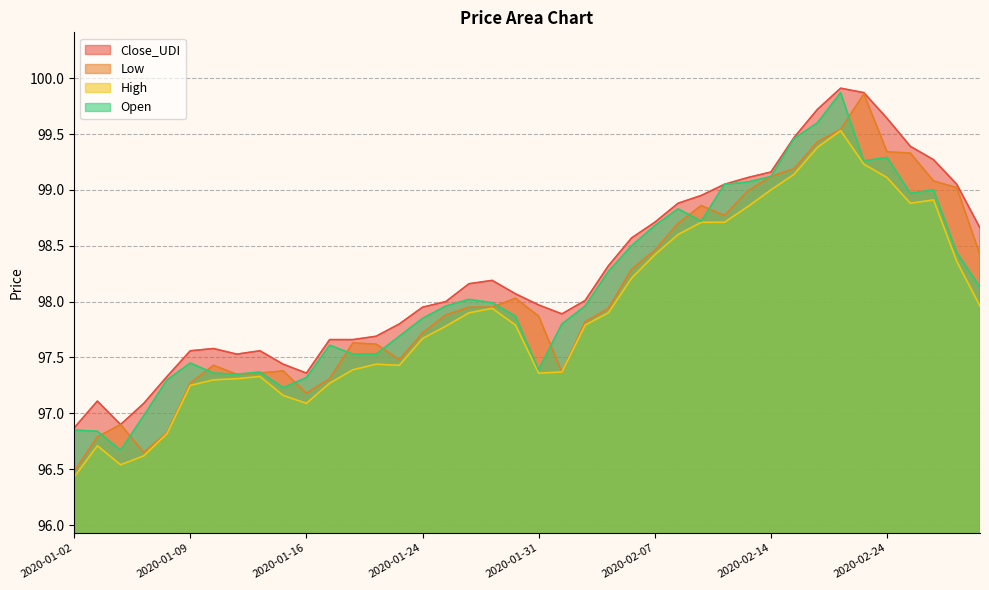

What is the highest value of the Close_UDI series?

99.9